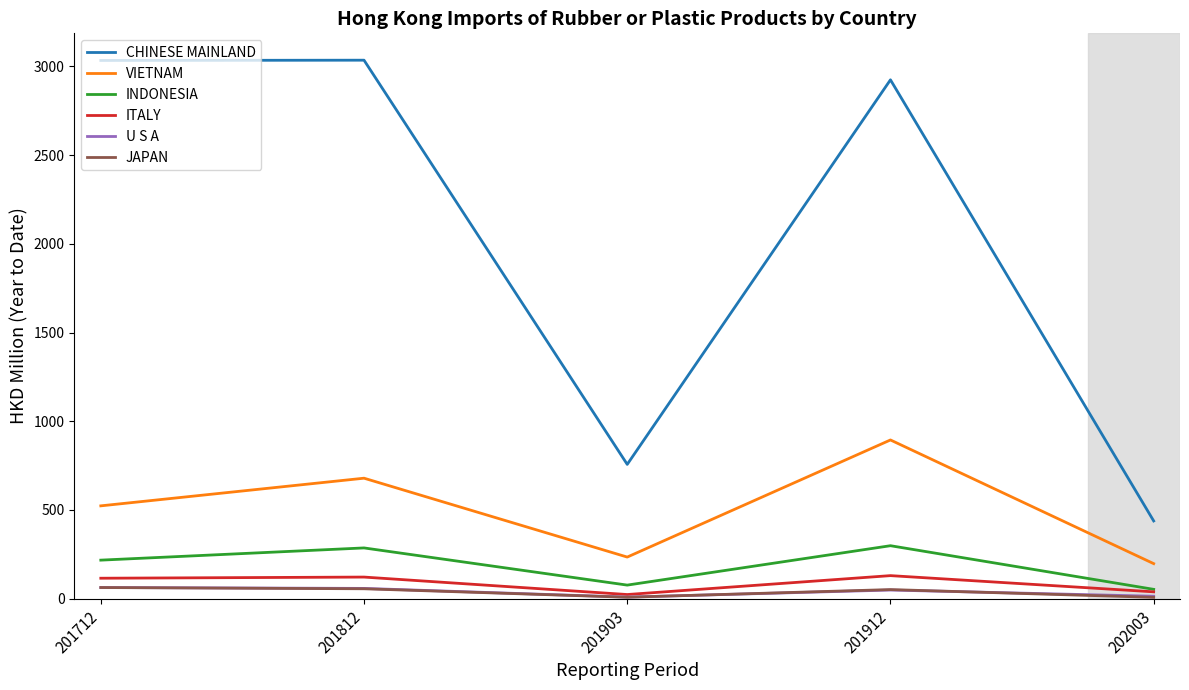

Which series has the largest total across all categories?

CHINESE MAINLAND